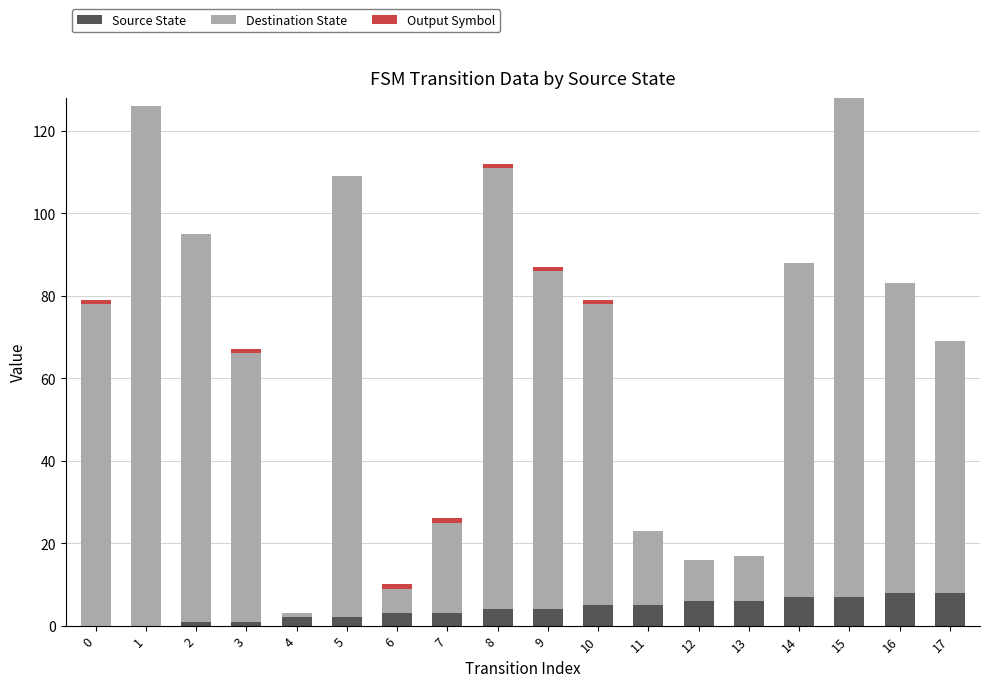

What is the sum of all Source State values?

72